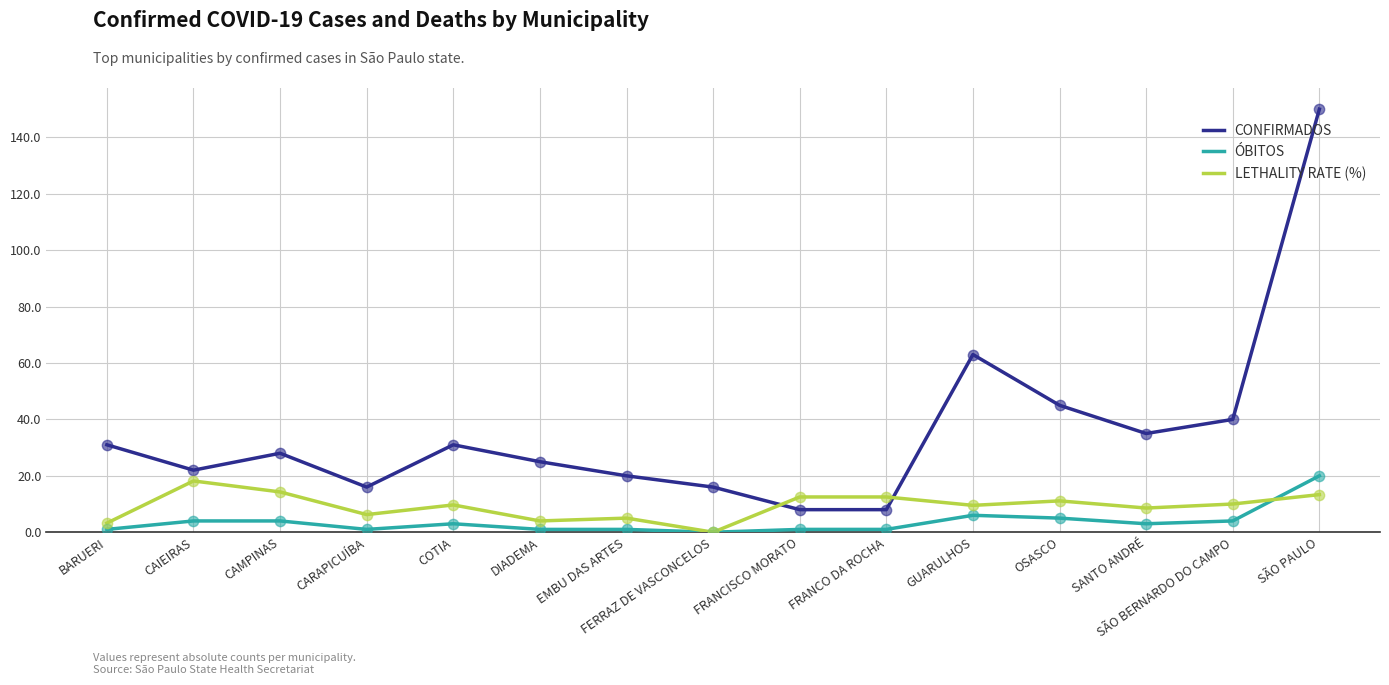

What is the difference between the highest and lowest values at CAMPINAS?

24.0